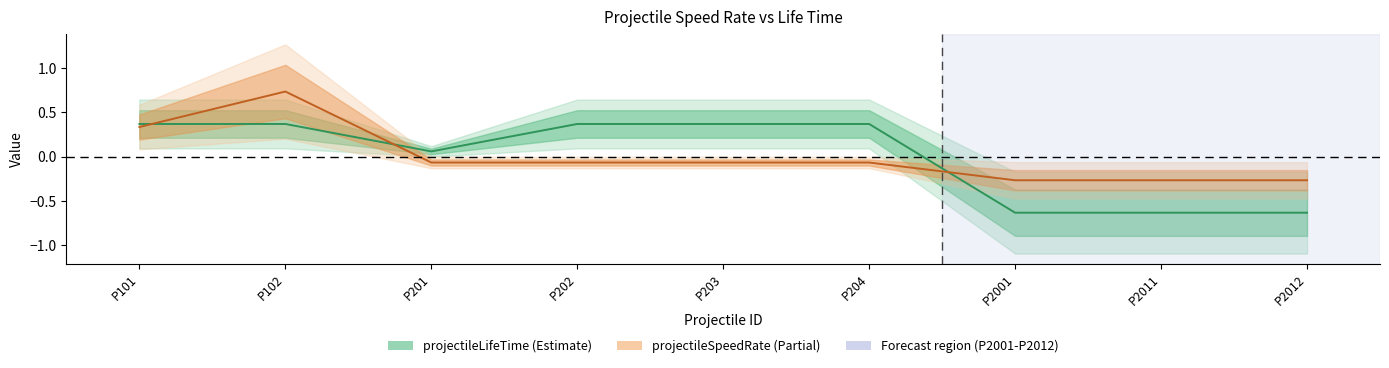

What is the value of the projectileSpeedRate point at the 4th from the left?

-0.1